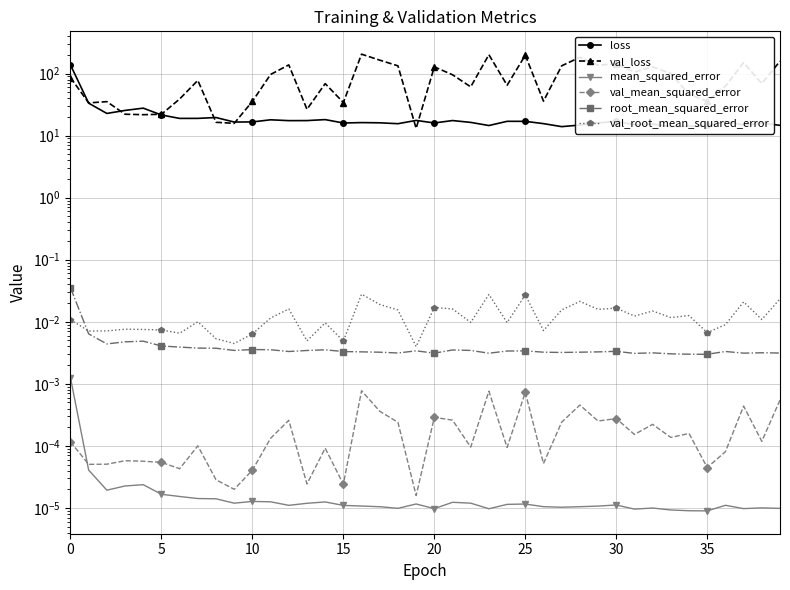

Is the value of val_loss at 10 greater than the value of val_mean_squared_error at 26?

Yes